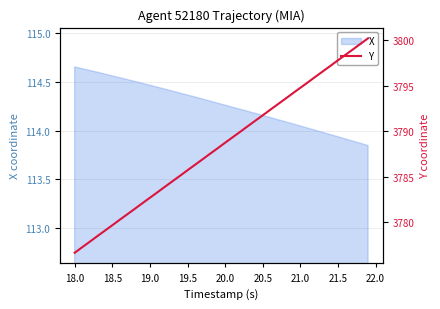

Is it true that X equals 32.7 at 21.0?

False